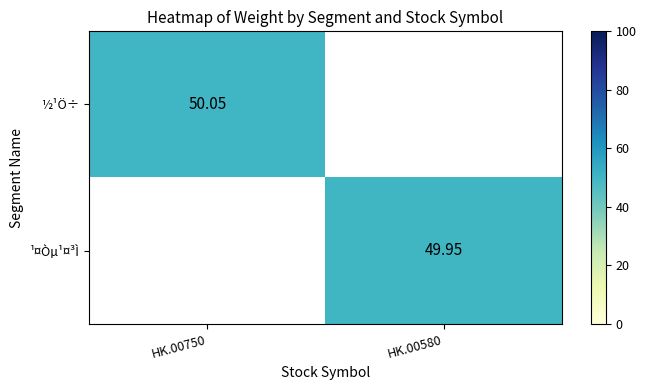

At how many categories does at least one series exceed 50?

1